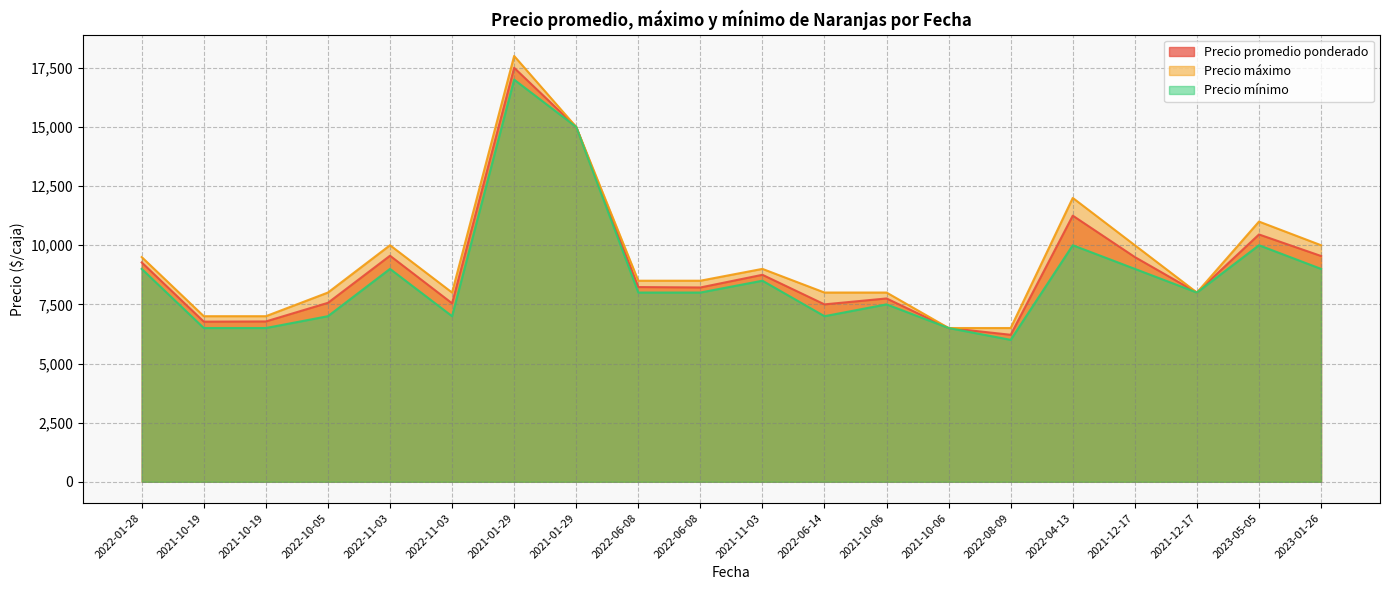

At which category is the sum across all series the highest?

2021-01-29